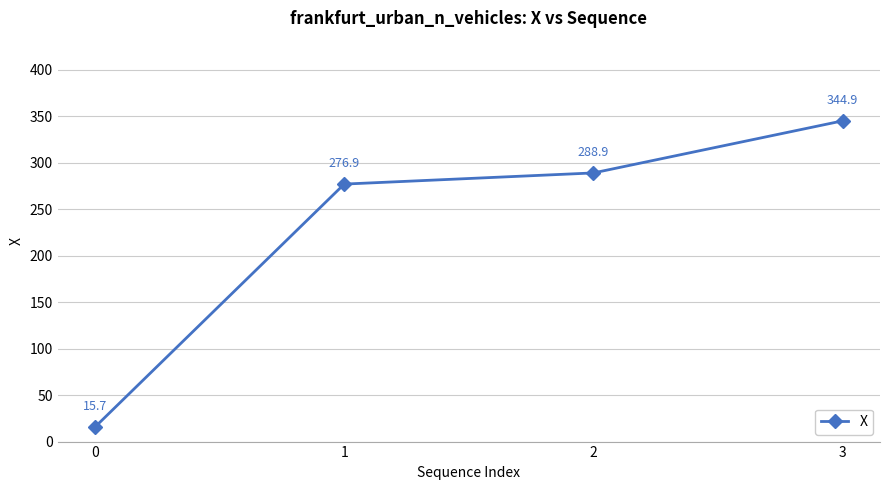

What is the difference between the second highest and minimum values?

273.2